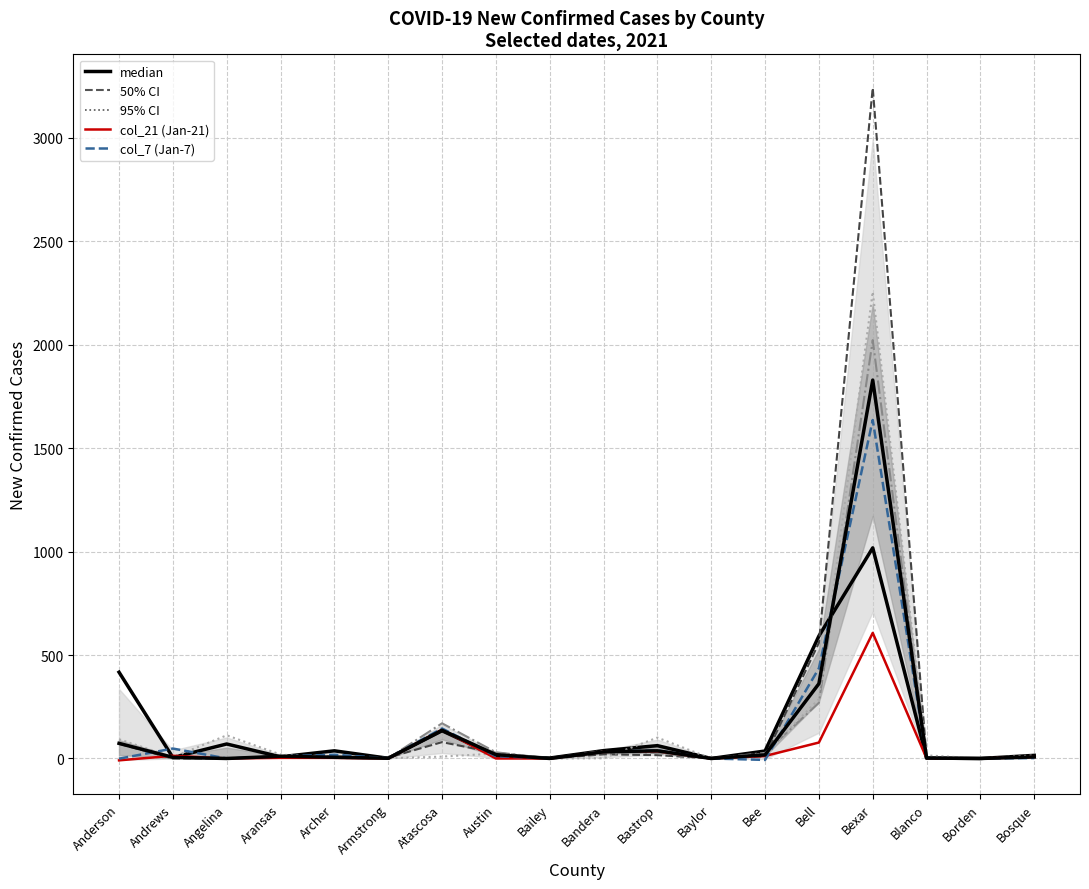

How many intersections are there between col_33 (Feb-2) and col_20 (Jan-20)?

6